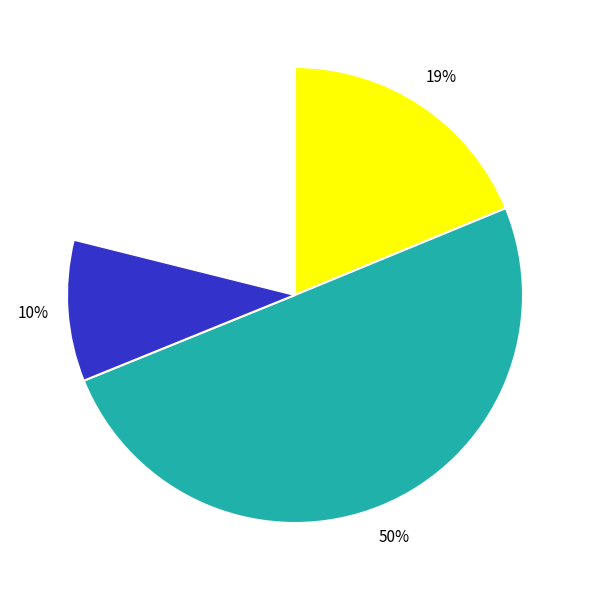

To the nearest percent, what is the average slice percentage?

25%